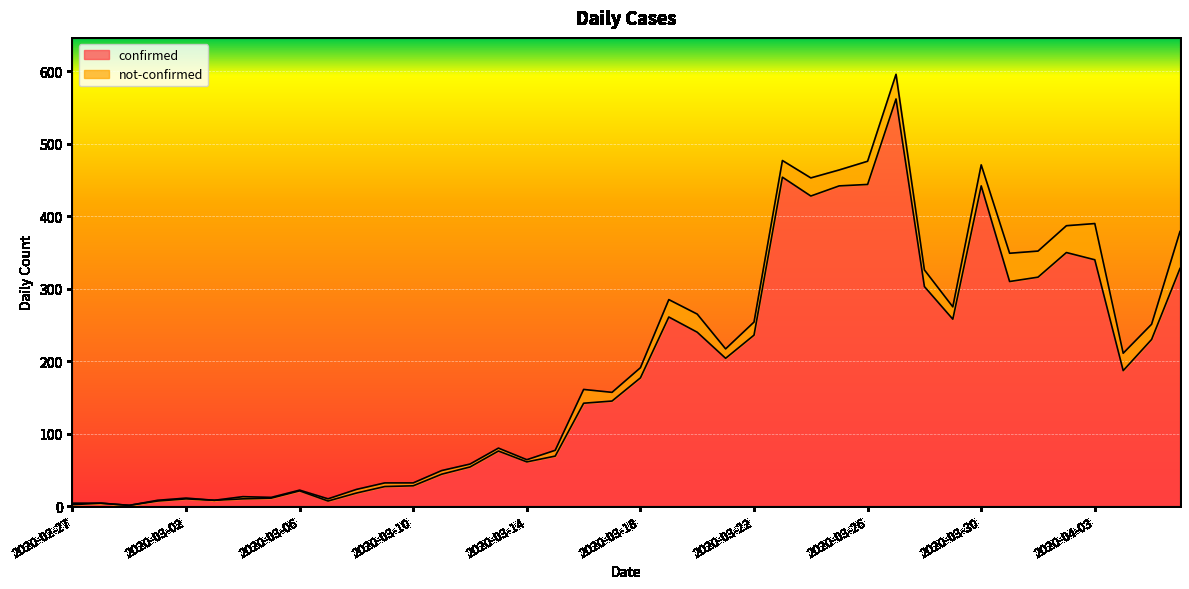

What is the value of the 4th point from the left?

7